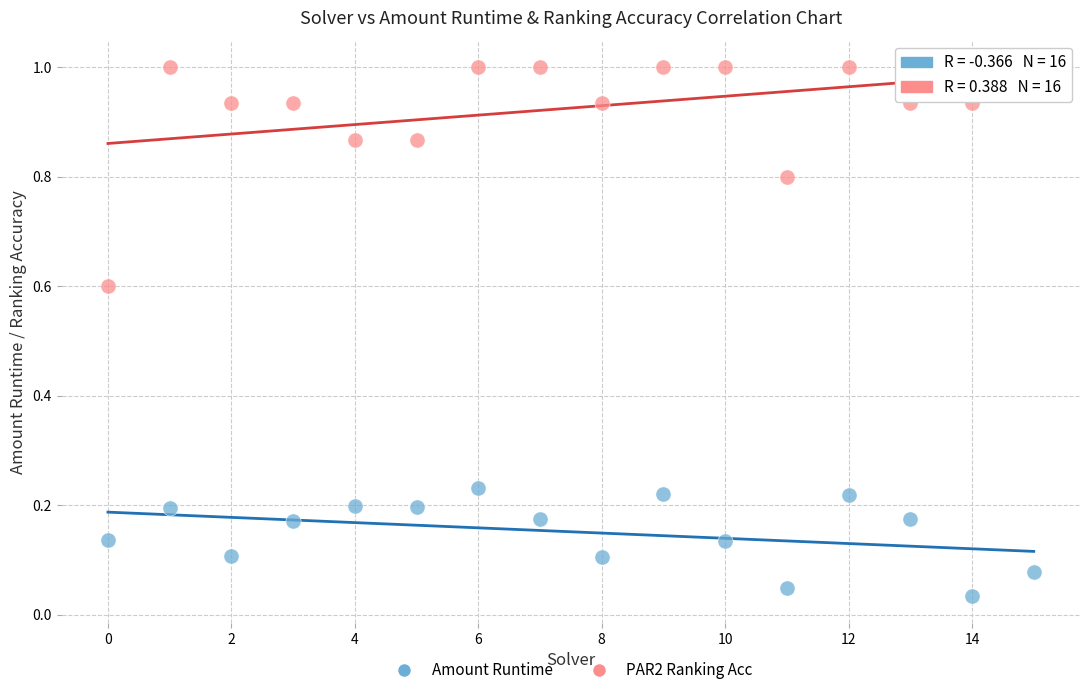

Which series contains the lowest Y value?

Amount Runtime